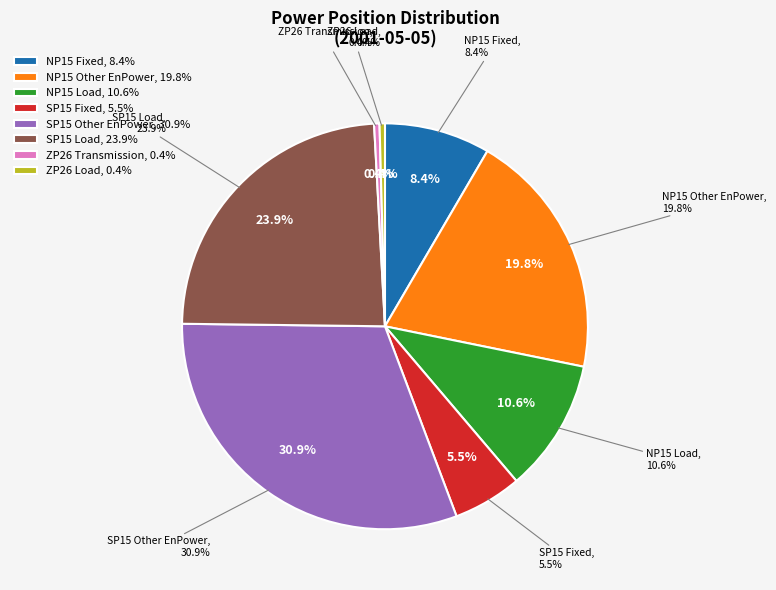

To the nearest percent, what is the combined percentage of NP15 Load and SP15 Load?

35%